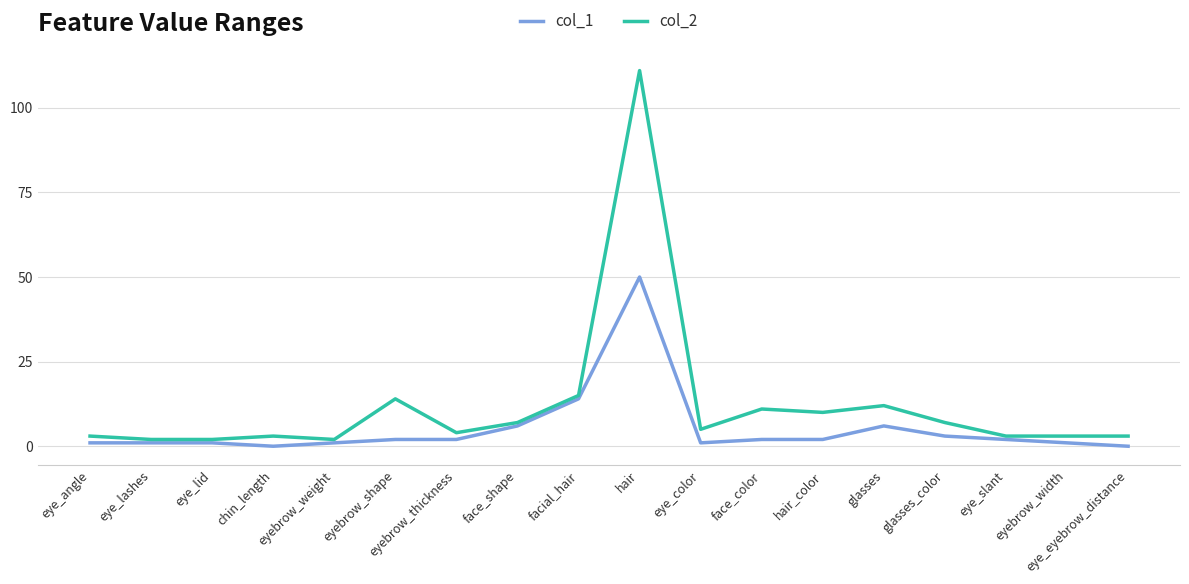

Reading left to right, extract all data points from this chart.

col_1: eye_angle=1	eye_lashes=1	eye_lid=1	chin_length=0	eyebrow_weight=1	eyebrow_shape=2	eyebrow_thickness=2	face_shape=6	facial_hair=14	hair=50	eye_color=1	face_color=2	hair_color=2	glasses=6	glasses_color=3	eye_slant=2	eyebrow_width=1	eye_eyebrow_distance=0
col_2: eye_angle=3	eye_lashes=2	eye_lid=2	chin_length=3	eyebrow_weight=2	eyebrow_shape=14	eyebrow_thickness=4	face_shape=7	facial_hair=15	hair=111	eye_color=5	face_color=11	hair_color=10	glasses=12	glasses_color=7	eye_slant=3	eyebrow_width=3	eye_eyebrow_distance=3